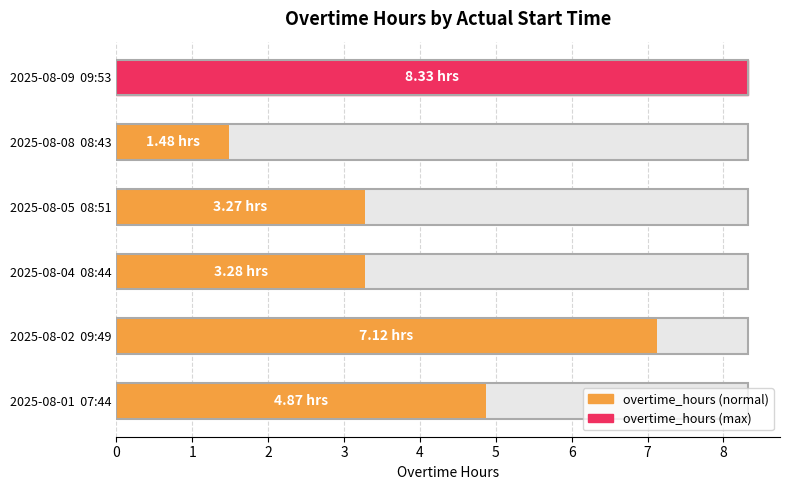

What is the value of the 4th bar from the left?

3.3